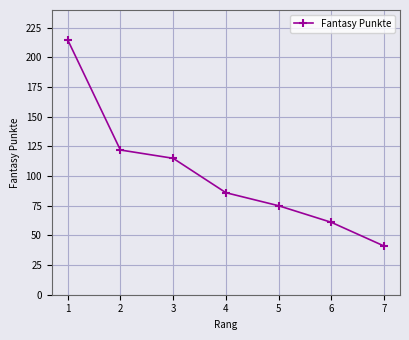

What is the average value?

102